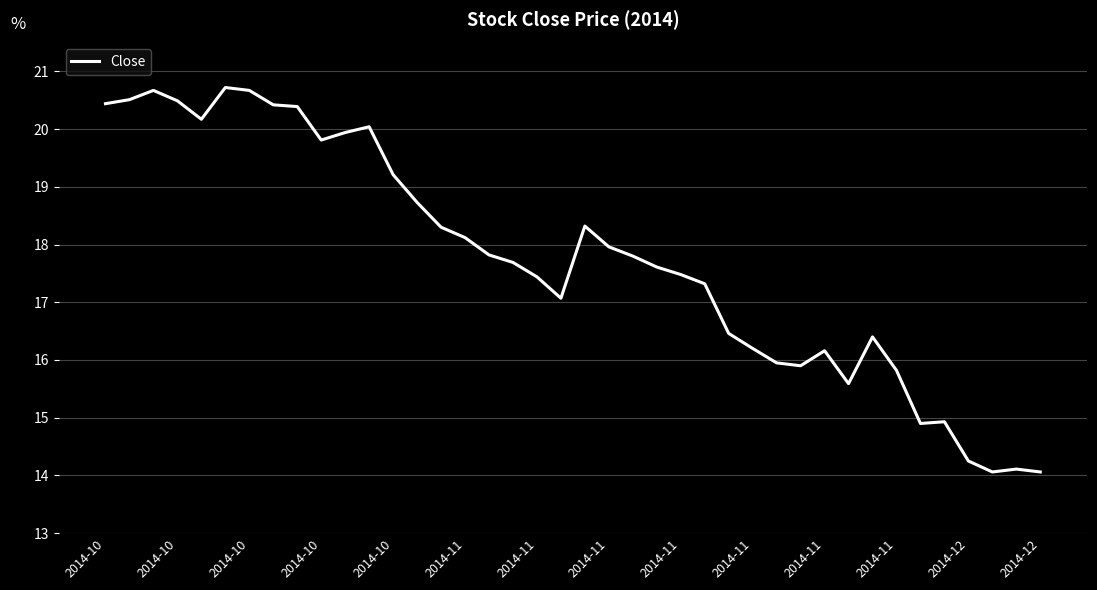

What is the greatest value displayed?

20.7